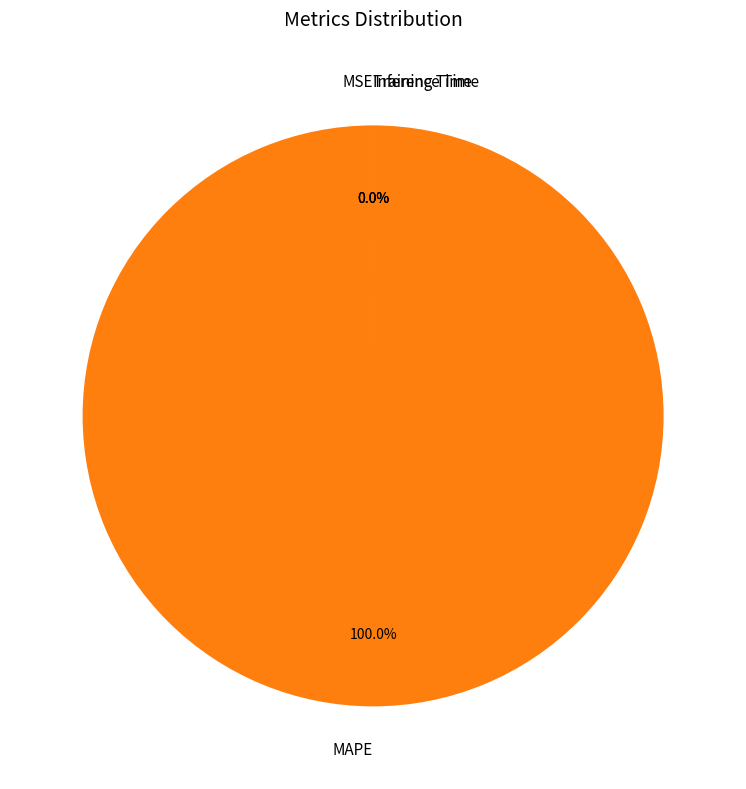

Rank the categories by value from lowest to highest.

Inference Time, Training Time, MSE, MAPE